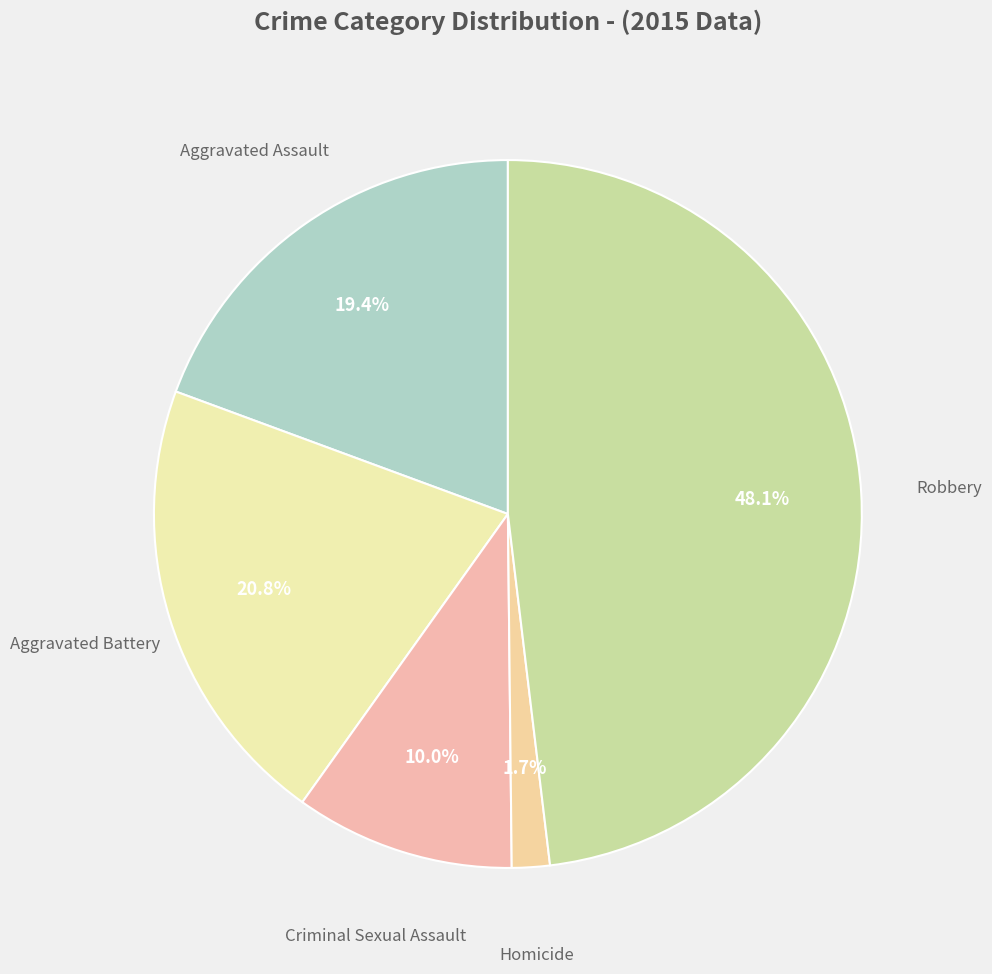

What is the ratio of the value at Aggravated Battery to the value at Robbery?

0.4